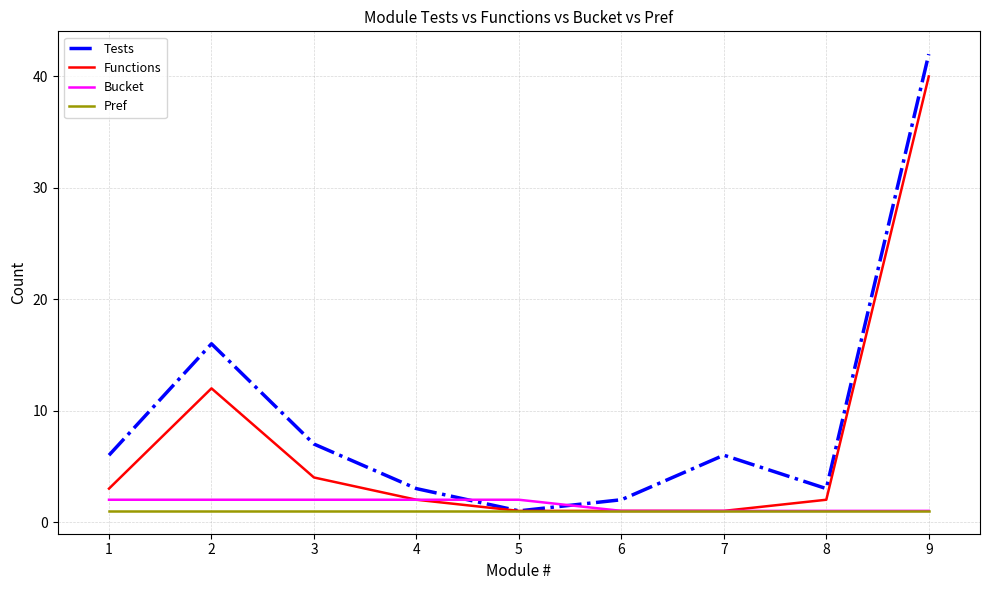

What is the sum of the Tests values at 8 and 6?

5